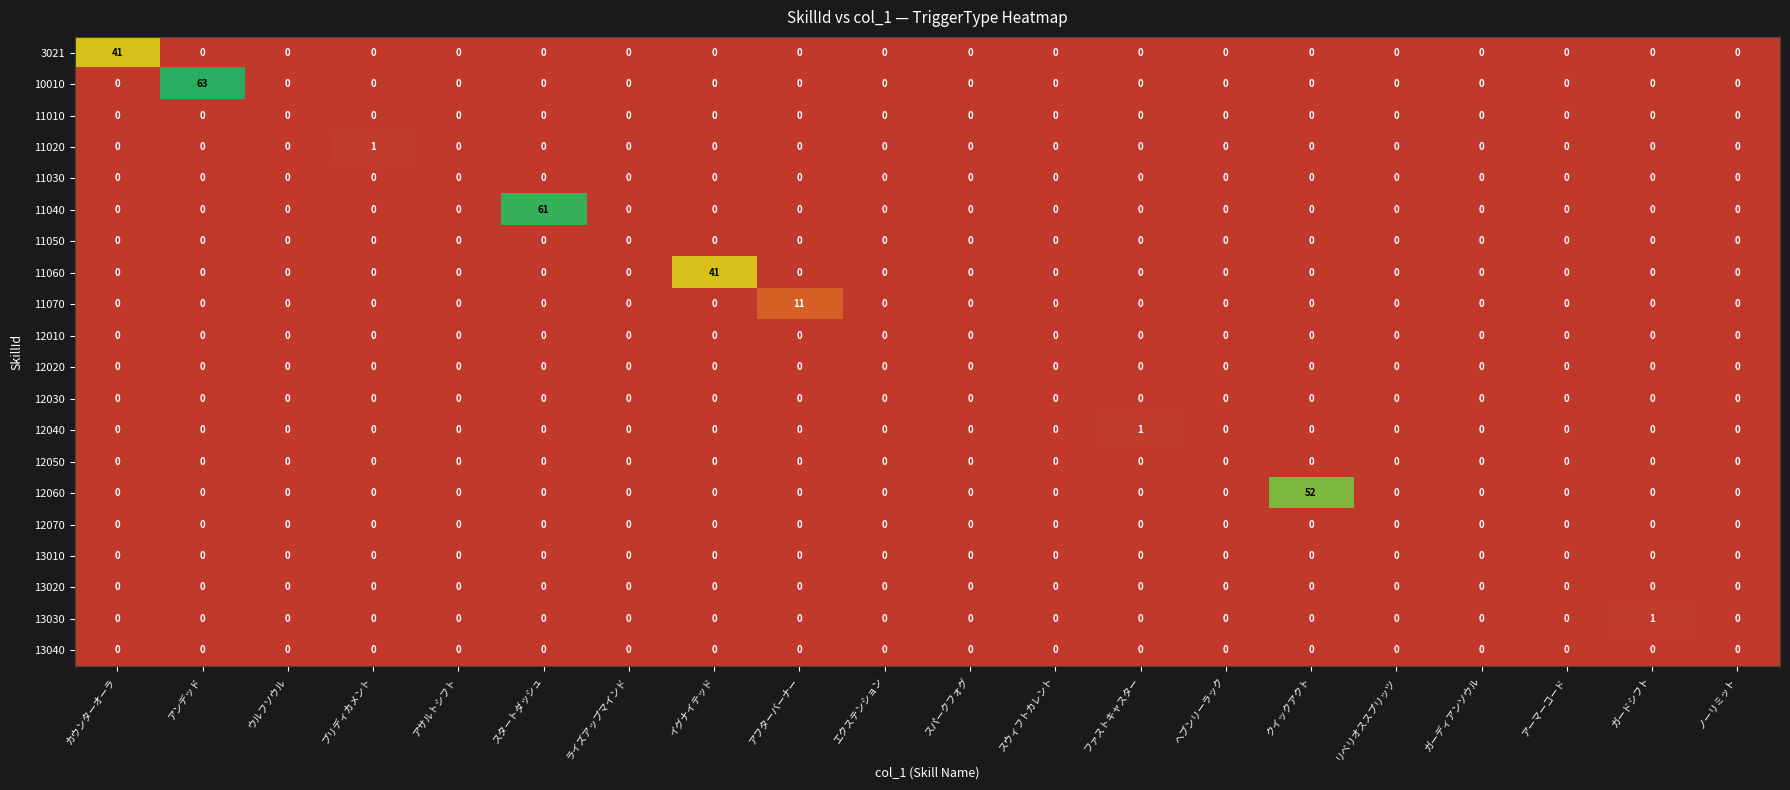

Which series has the largest total across all categories?

10010